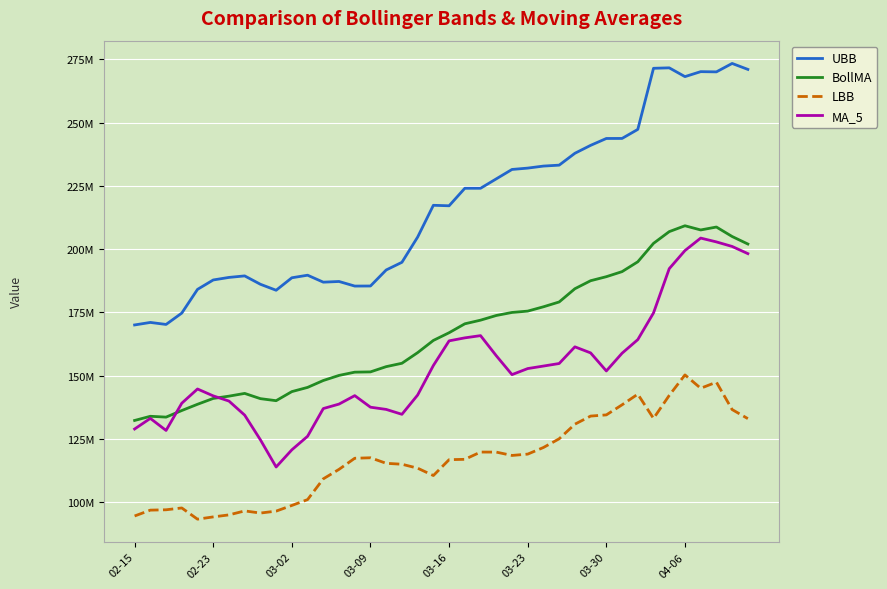

What are all the series names shown in the legend?

UBB, BollMA, LBB, MA_5